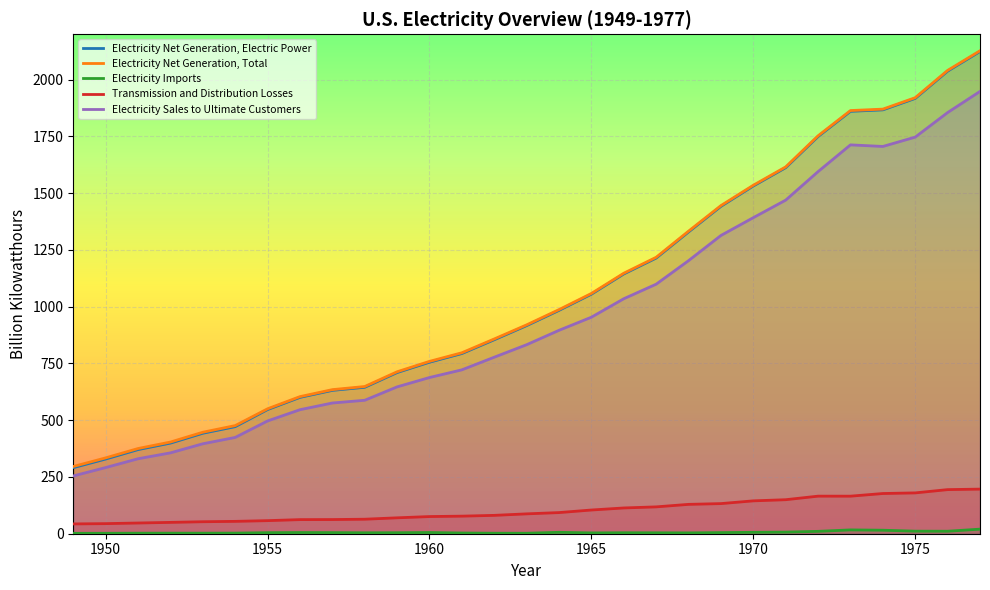

At 1973, list the series in order from smallest to largest.

Electricity Imports, Transmission and Distribution Losses, Electricity Sales to Ultimate Customers, Electricity Net Generation, Electric Power, Electricity Net Generation, Total